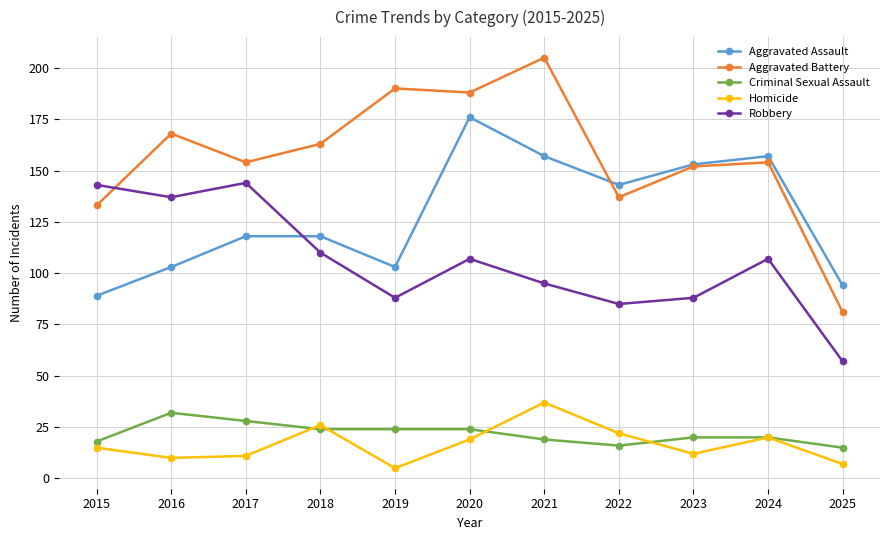

Reading right to left, list all the values displayed in this chart.

Aggravated Assault: 94	157	153	143	157	176	103	118	118	103	89
Aggravated Battery: 81	154	152	137	205	188	190	163	154	168	133
Criminal Sexual Assault: 15	20	20	16	19	24	24	24	28	32	18
Homicide: 7	20	12	22	37	19	5	26	11	10	15
Robbery: 57	107	88	85	95	107	88	110	144	137	143